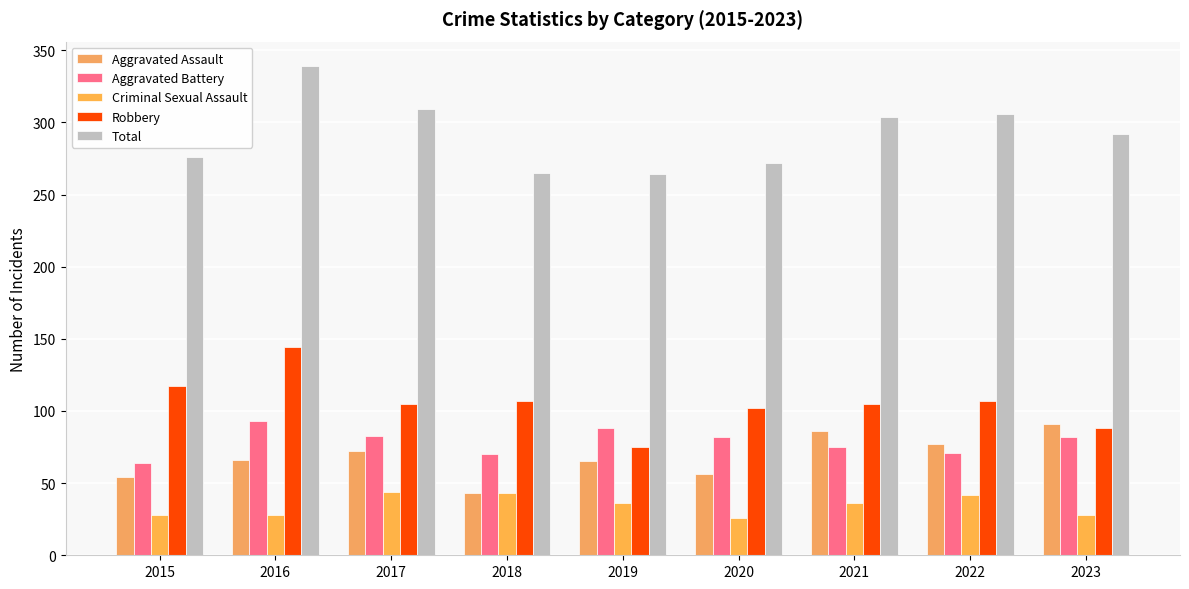

Which label corresponds to the smallest value in the chart?

2020